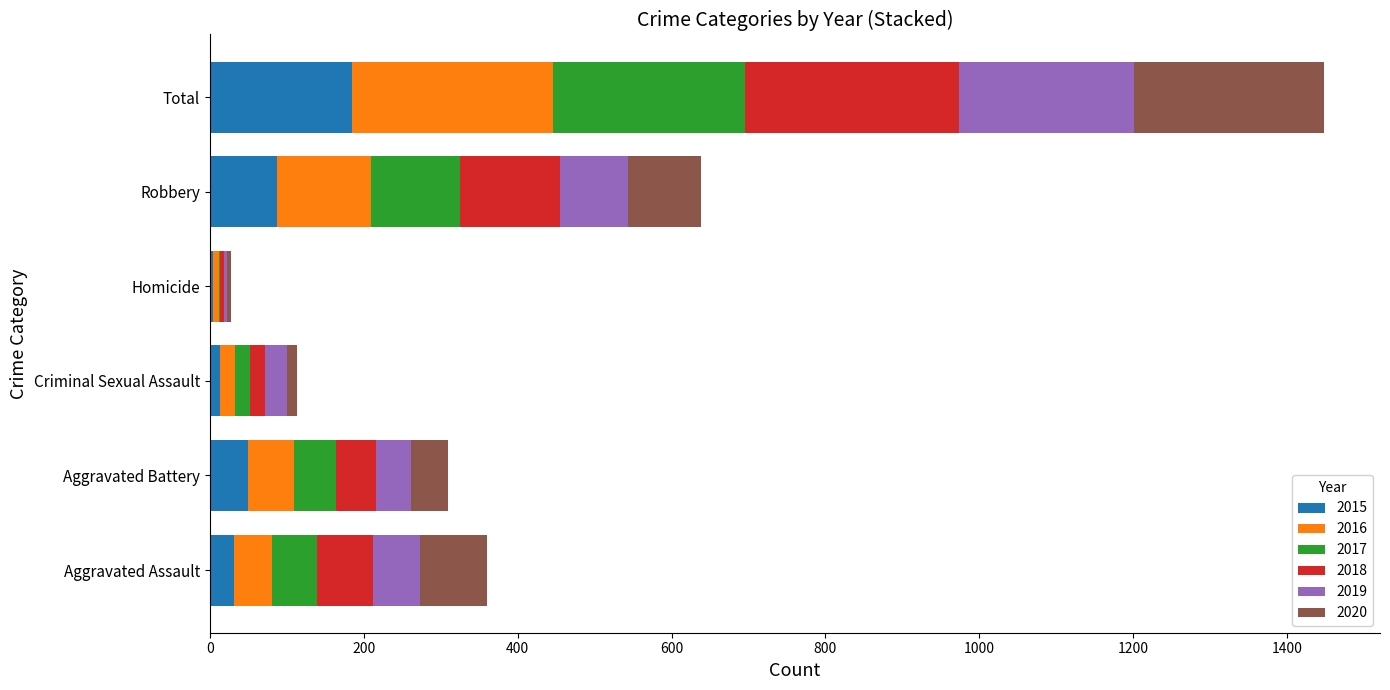

At which category is the sum across all series the highest?

Total